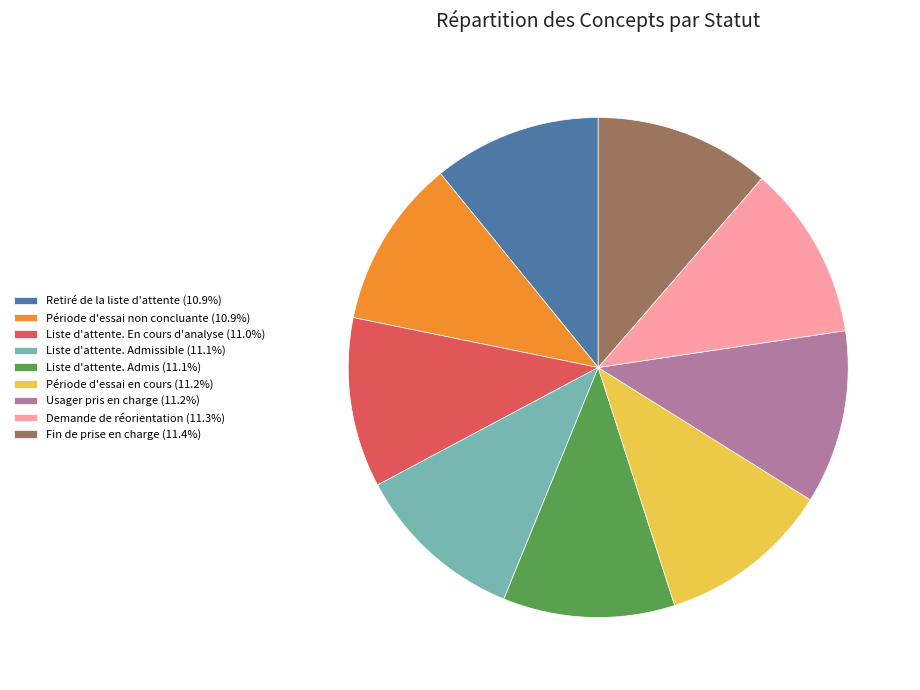

Is Liste d'attente. En cours d'analyse (11.0%) the majority of the pie?

No